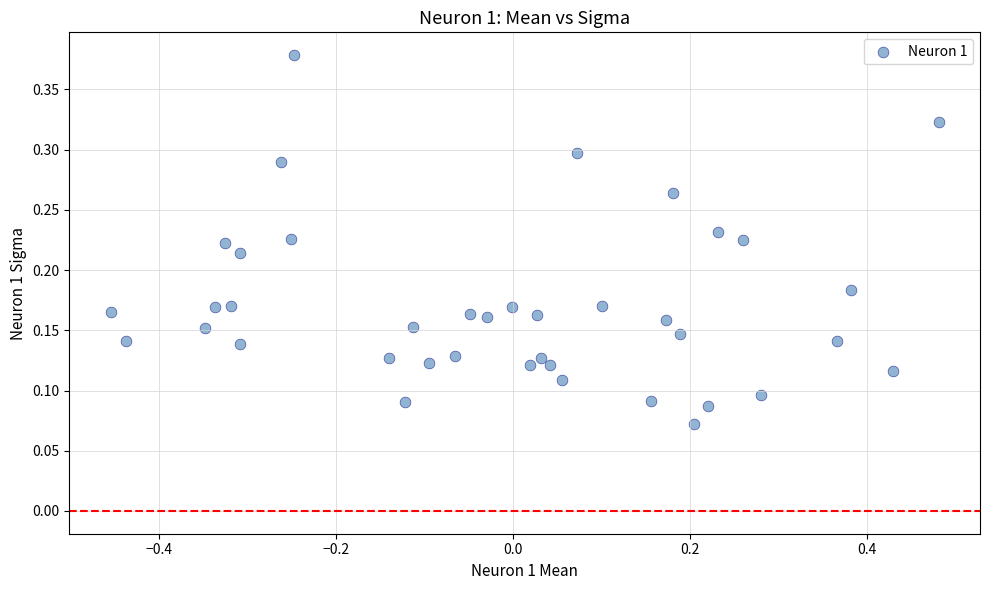

What is the range of X values (max minus min)?

0.9